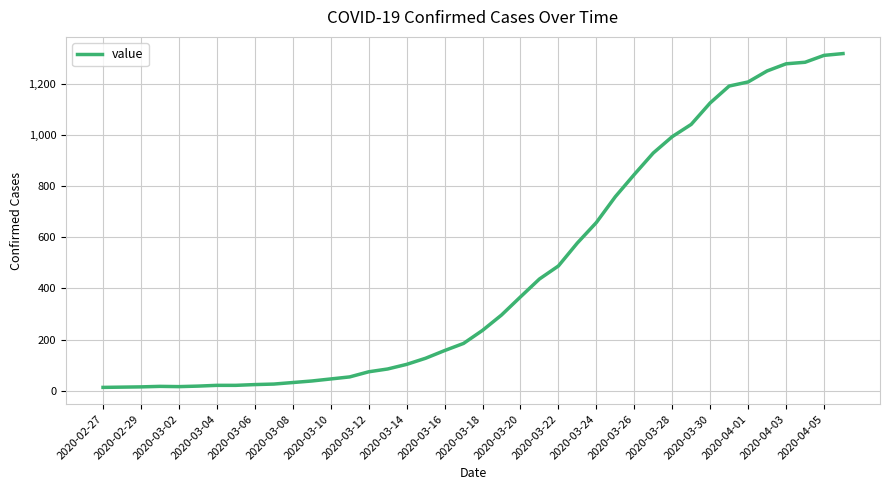

What is the maximum value shown in the chart?

1319